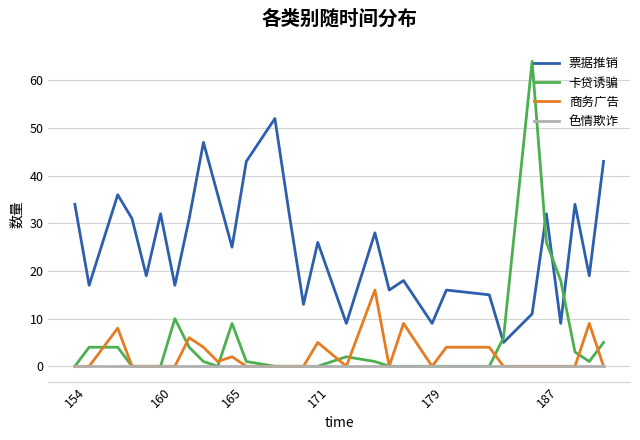

True or false: 票据推销 has more than 1 interior local peaks.

True